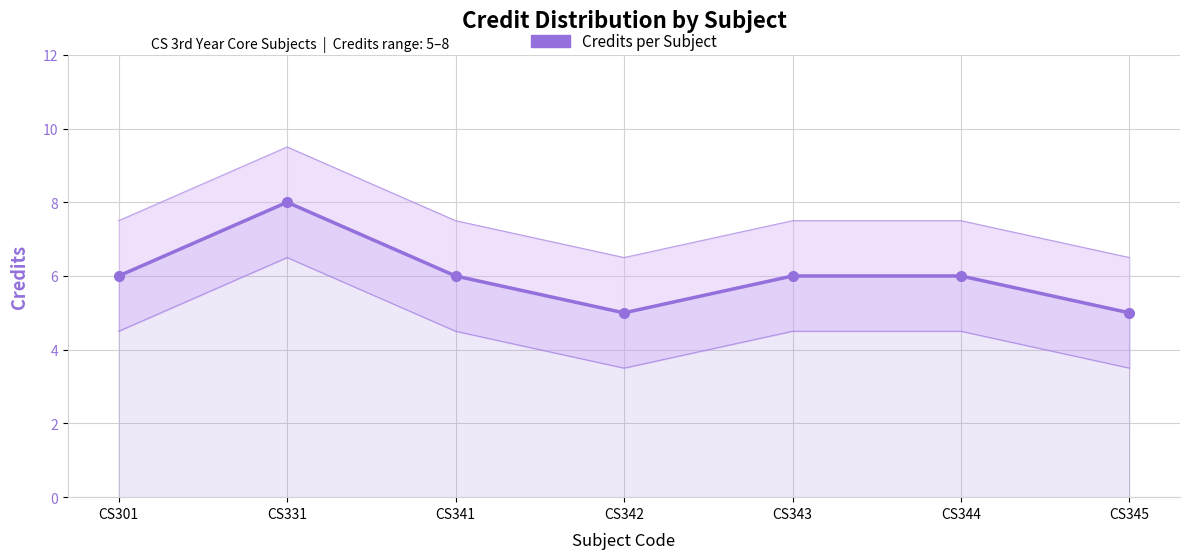

Reading left to right, transcribe all the data shown in this chart.

CS301=6	CS331=8	CS341=6	CS342=5	CS343=6	CS344=6	CS345=5